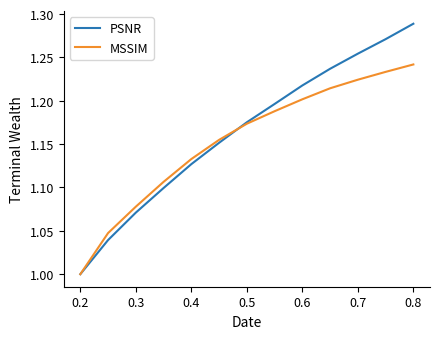

Rank the series by their average value, from lowest to highest.

MSSIM, PSNR